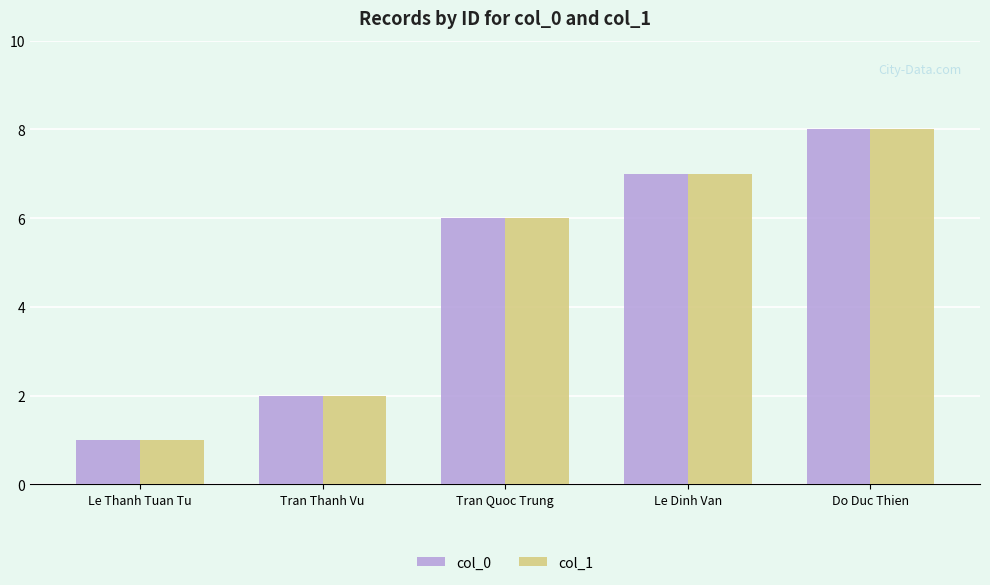

What is the approximate value of col_1 at Do Duc Thien?

8